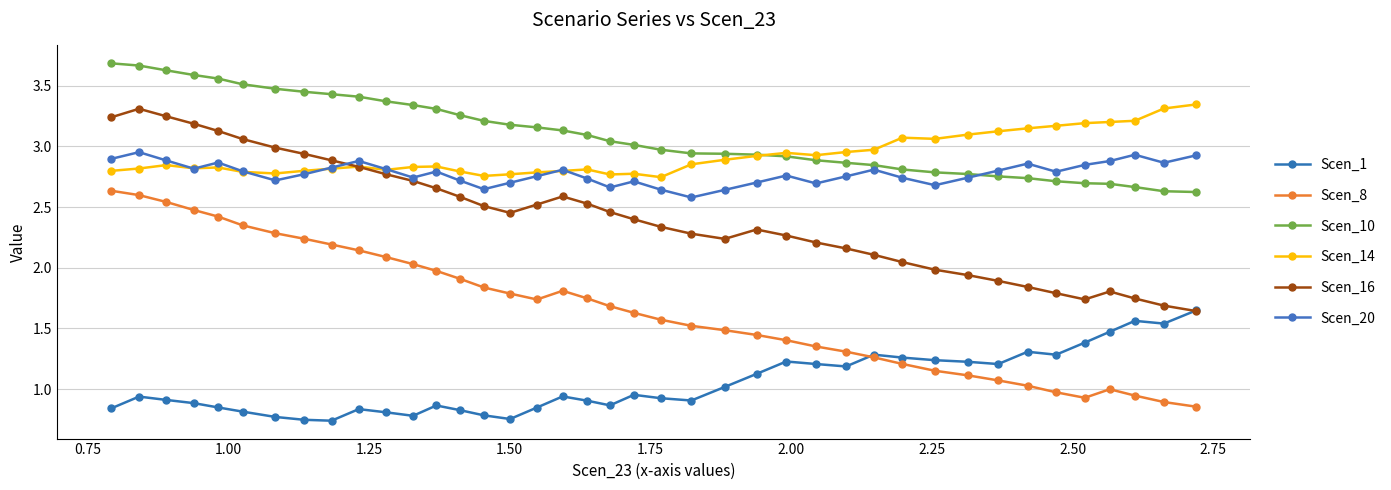

How many intersections are there between Scen_10 and Scen_20?

1